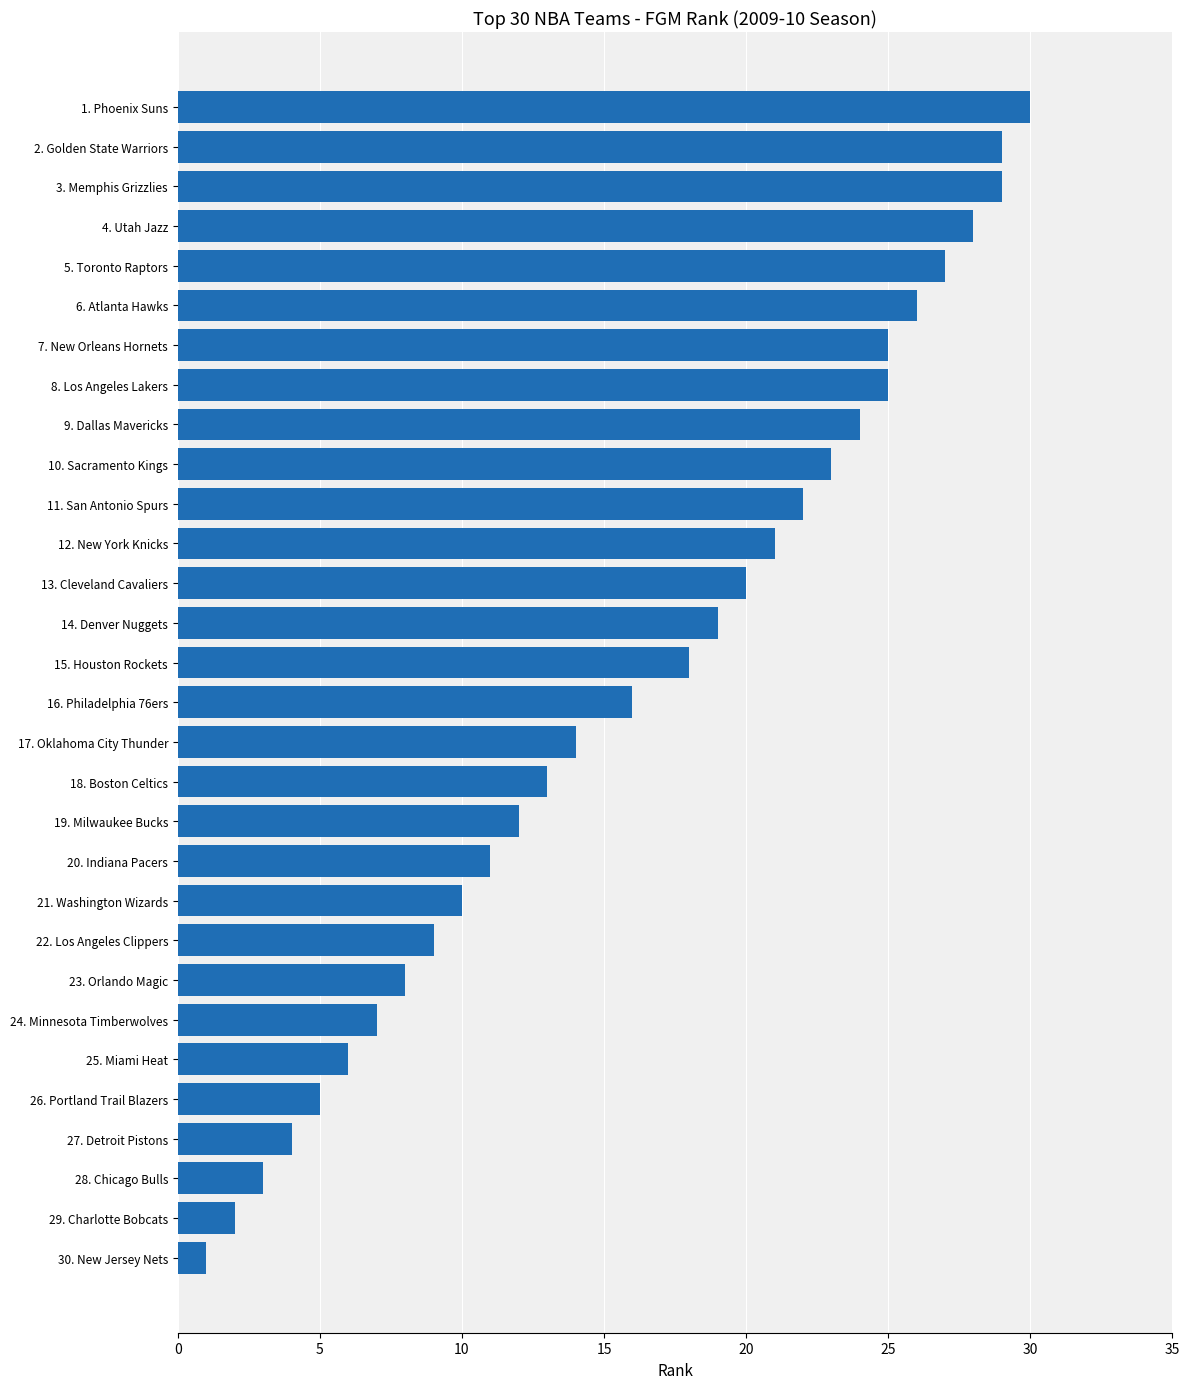

Reading bottom to top, what are all the values shown in this chart?

30. New Jersey Nets=1	29. Charlotte Bobcats=2	28. Chicago Bulls=3	27. Detroit Pistons=4	26. Portland Trail Blazers=5	25. Miami Heat=6	24. Minnesota Timberwolves=7	23. Orlando Magic=8	22. Los Angeles Clippers=9	21. Washington Wizards=10	20. Indiana Pacers=11	19. Milwaukee Bucks=12	18. Boston Celtics=13	17. Oklahoma City Thunder=14	16. Philadelphia 76ers=16	15. Houston Rockets=18	14. Denver Nuggets=19	13. Cleveland Cavaliers=20	12. New York Knicks=21	11. San Antonio Spurs=22	10. Sacramento Kings=23	9. Dallas Mavericks=24	8. Los Angeles Lakers=25	7. New Orleans Hornets=25	6. Atlanta Hawks=26	5. Toronto Raptors=27	4. Utah Jazz=28	3. Memphis Grizzlies=29	2. Golden State Warriors=29	1. Phoenix Suns=30